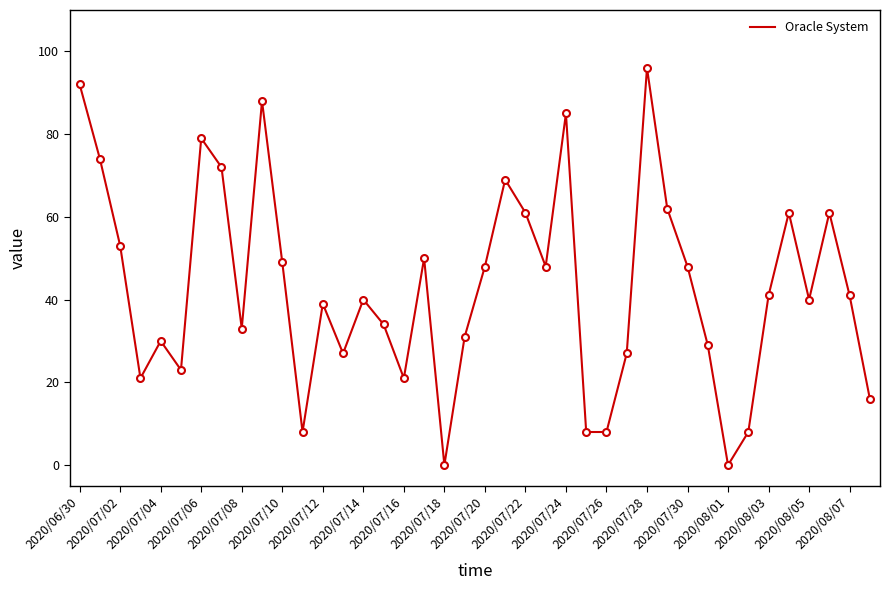

What is the greatest value displayed?

96